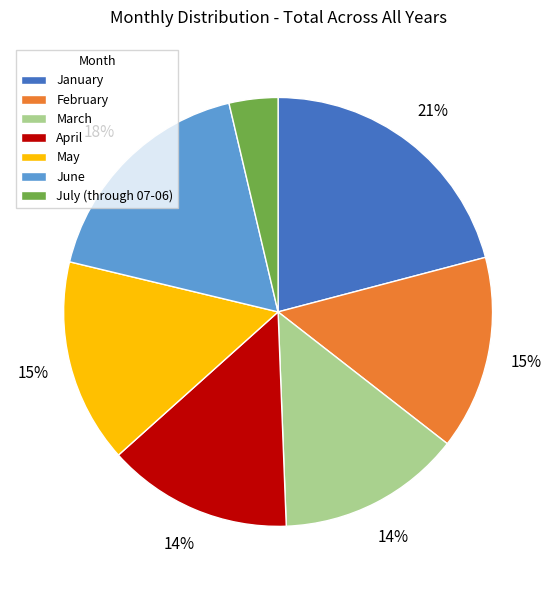

Is it true that January is 21% of the pie?

True